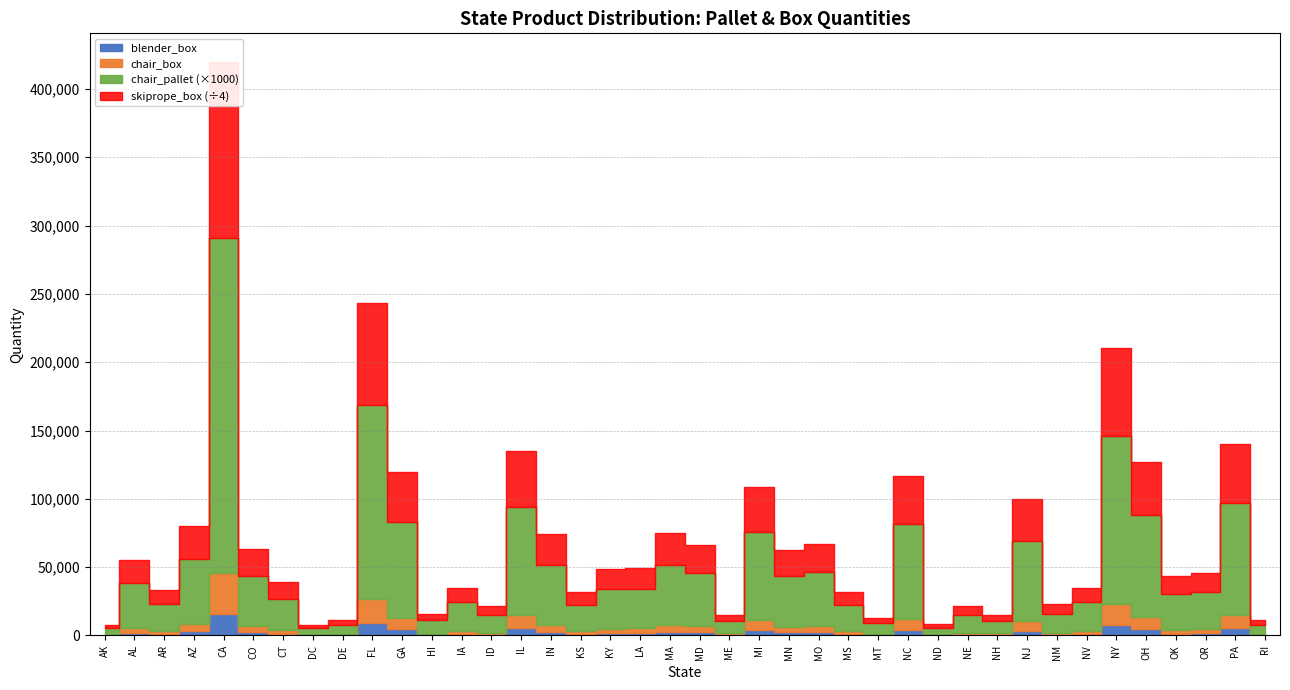

At which label does chair_pallet first exceed 29?

AL